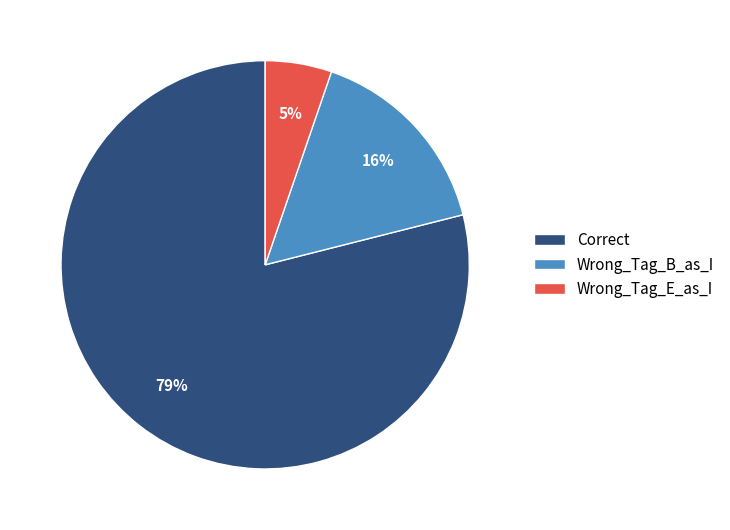

To the nearest percent, what portion does Wrong_Tag_B_as_I represent?

16%